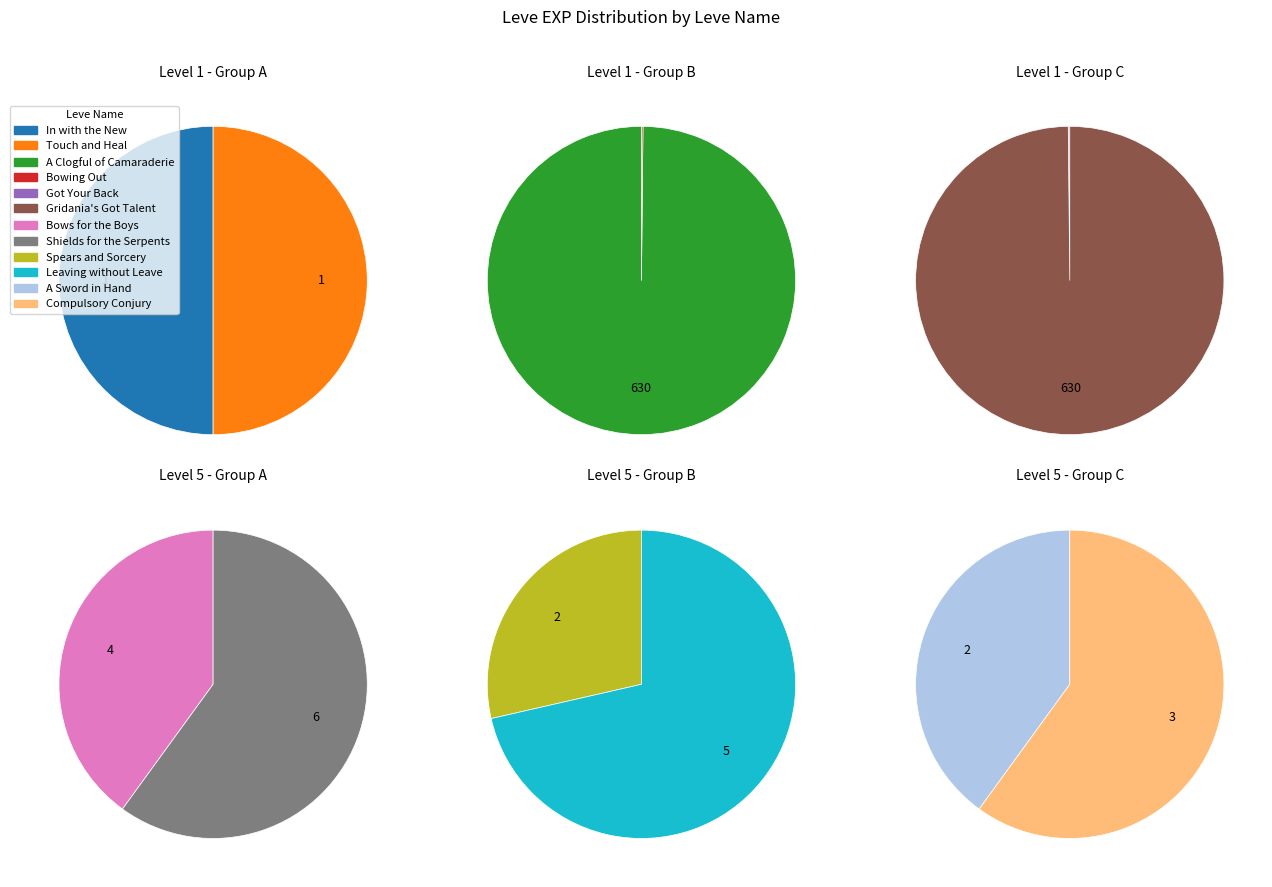

The In with the New slice represents 9% of the pie. True or false?

False